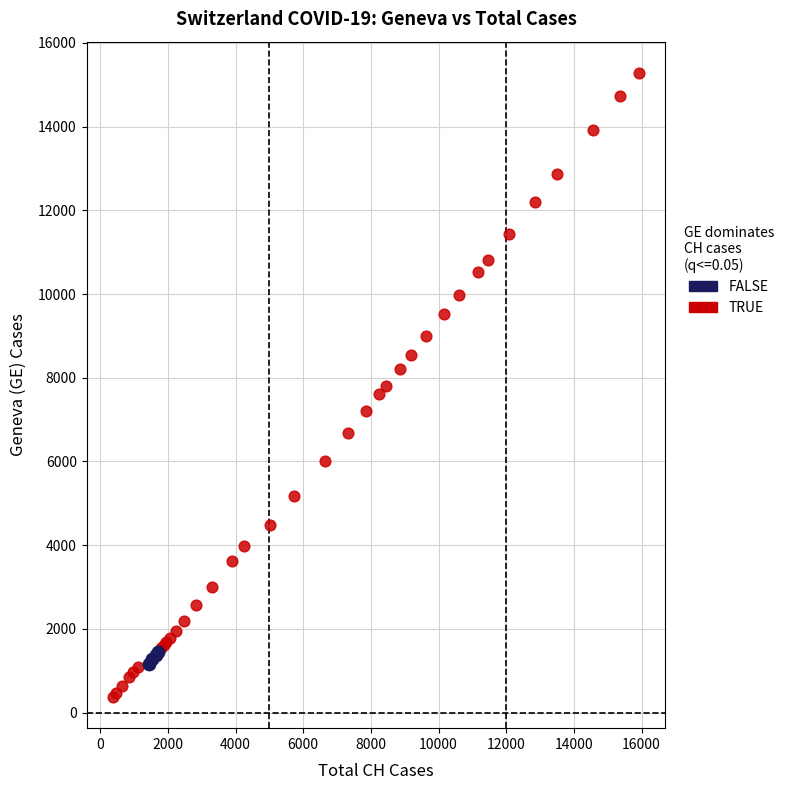

Which series contains the highest Y value?

TRUE